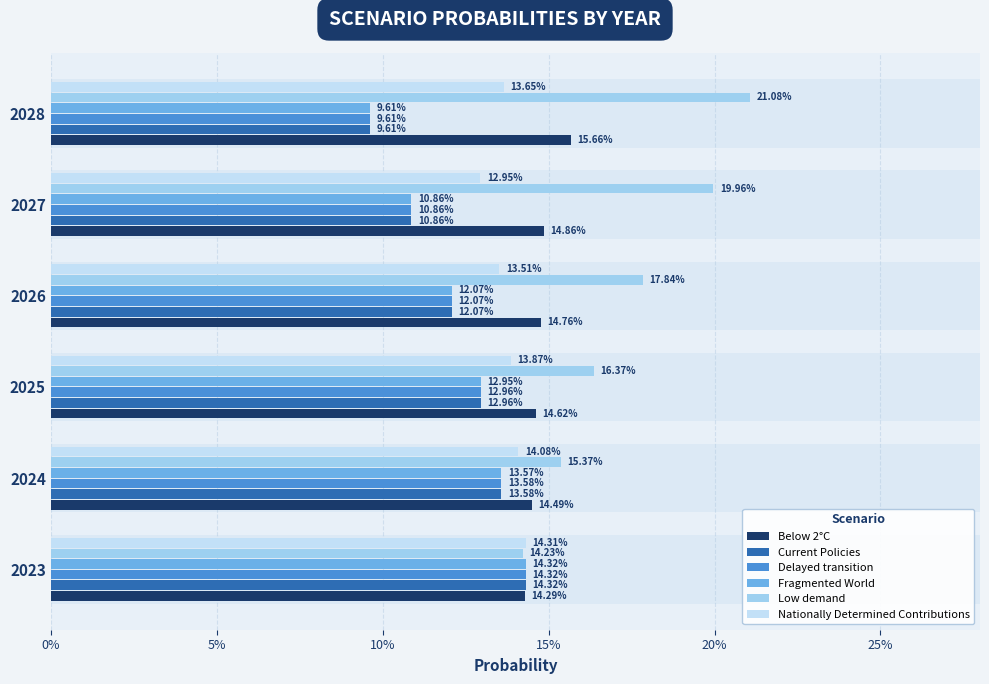

What position from the left is 15%?

4